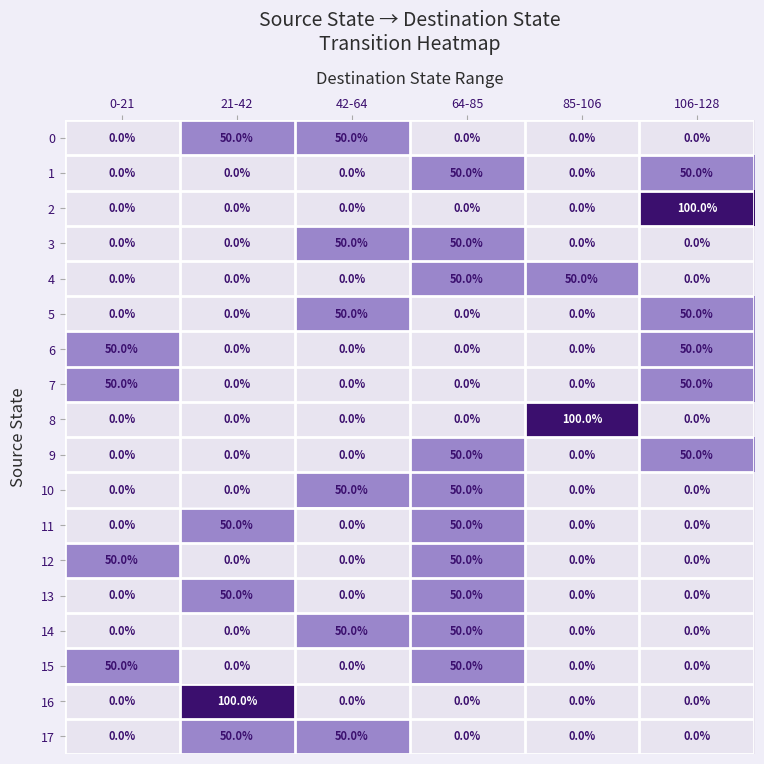

What is the maximum value shown in the chart?

100